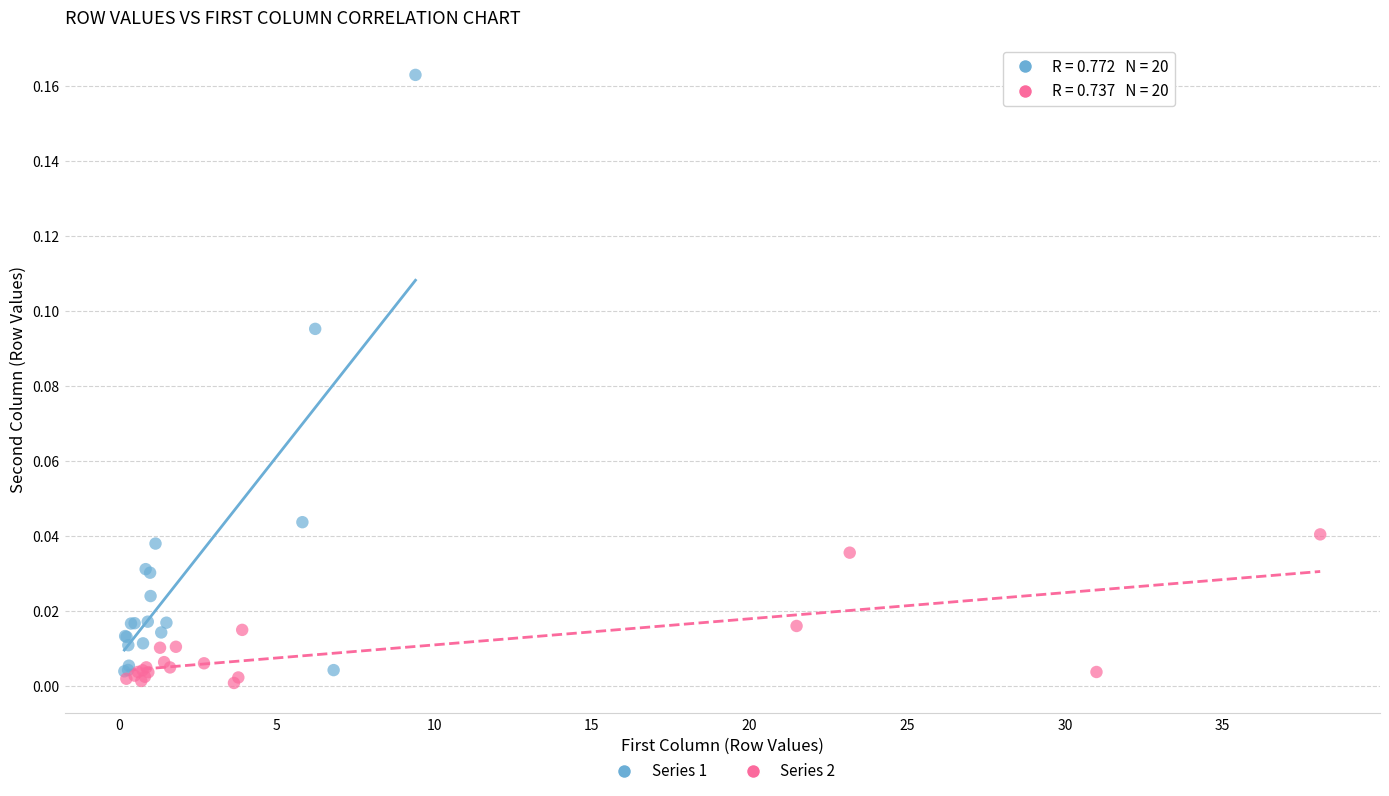

Which series reaches the maximum Y coordinate?

Series 1